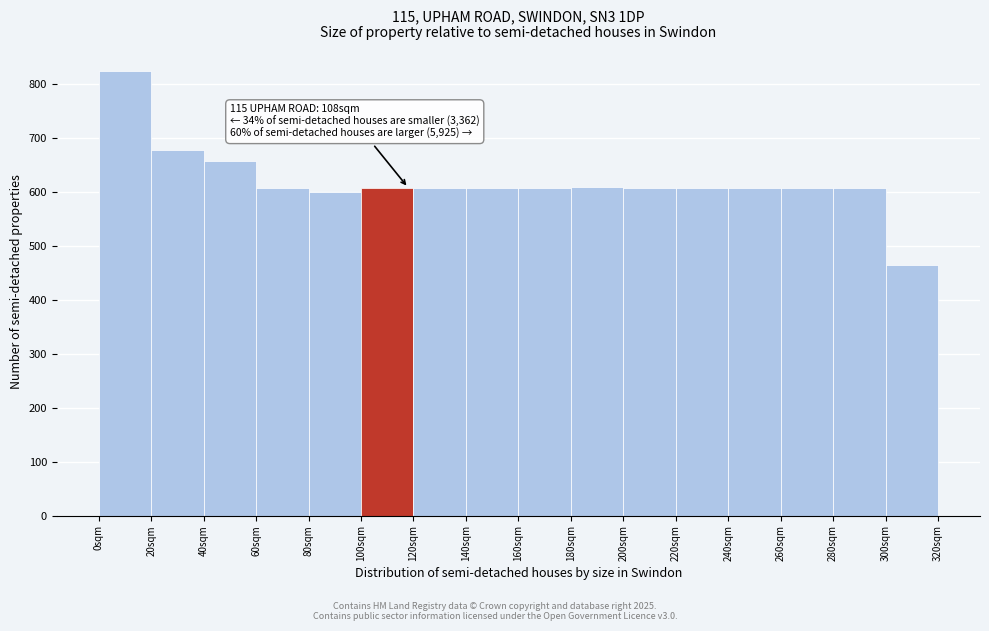

Which range on the x-axis has the tallest bar?

0 to 20